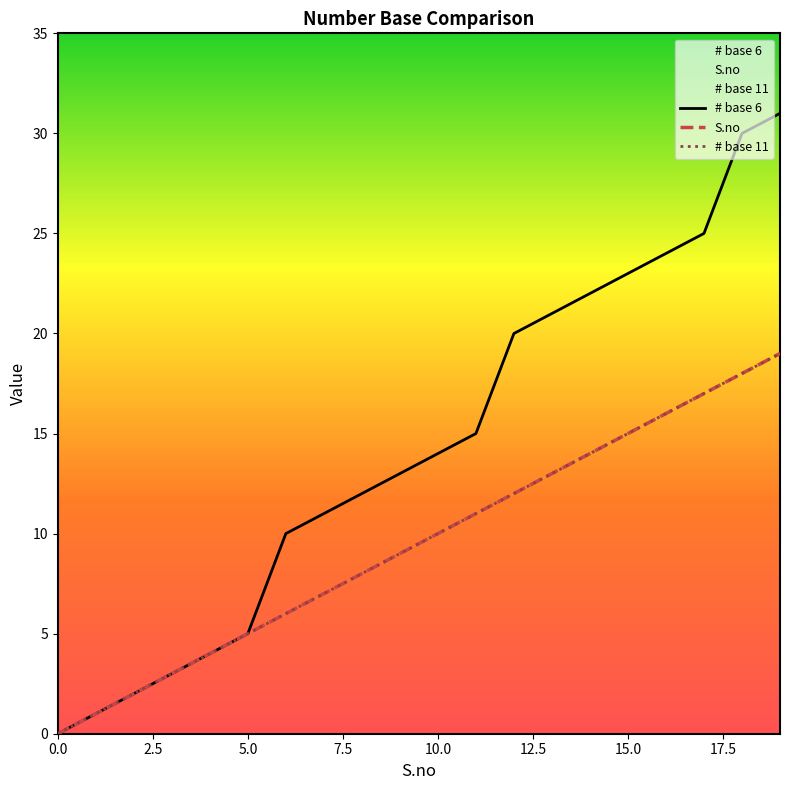

What is the sum of all # base 6 values?

286